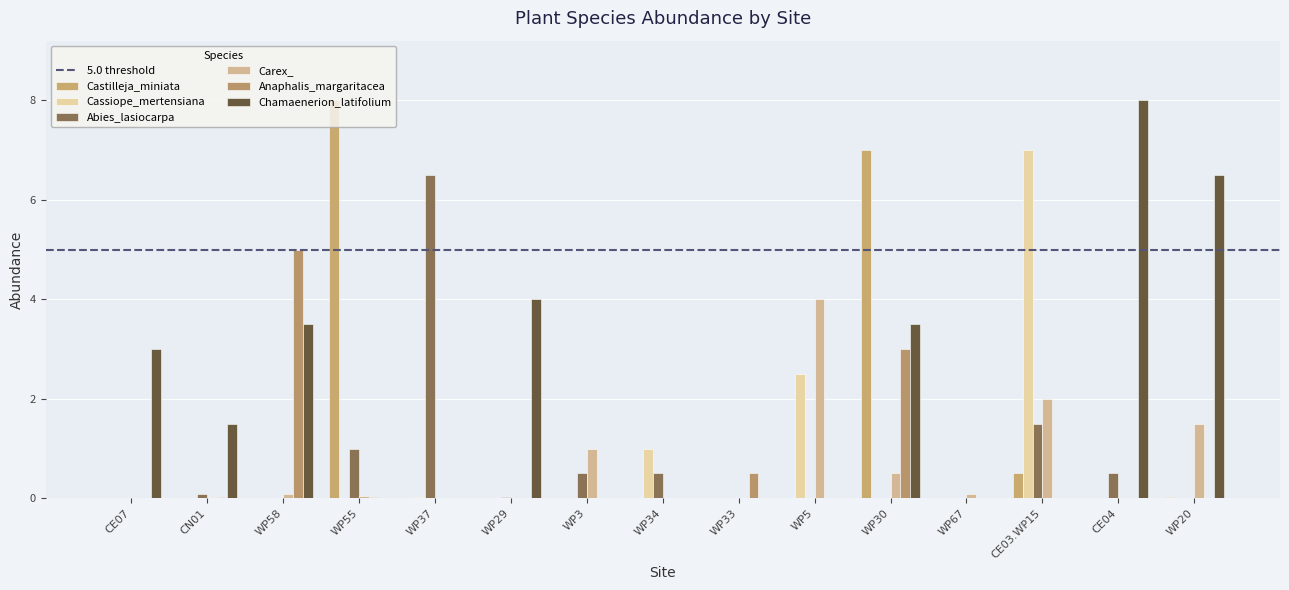

What is the approximate value of Carex_ at WP30?

0.5